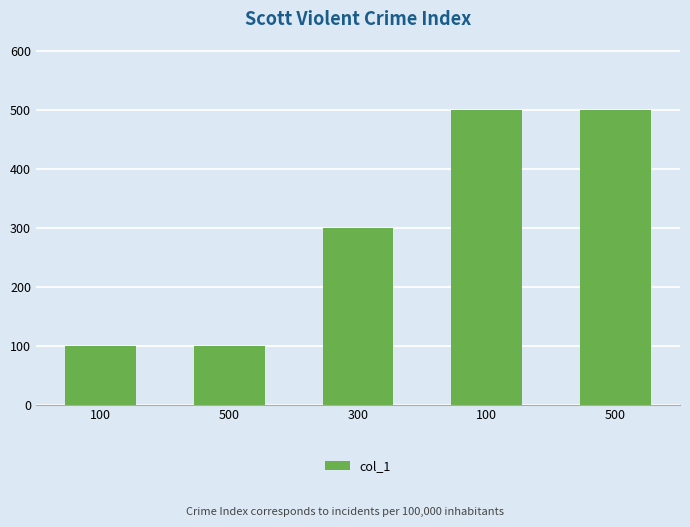

How many values are below 300?

2